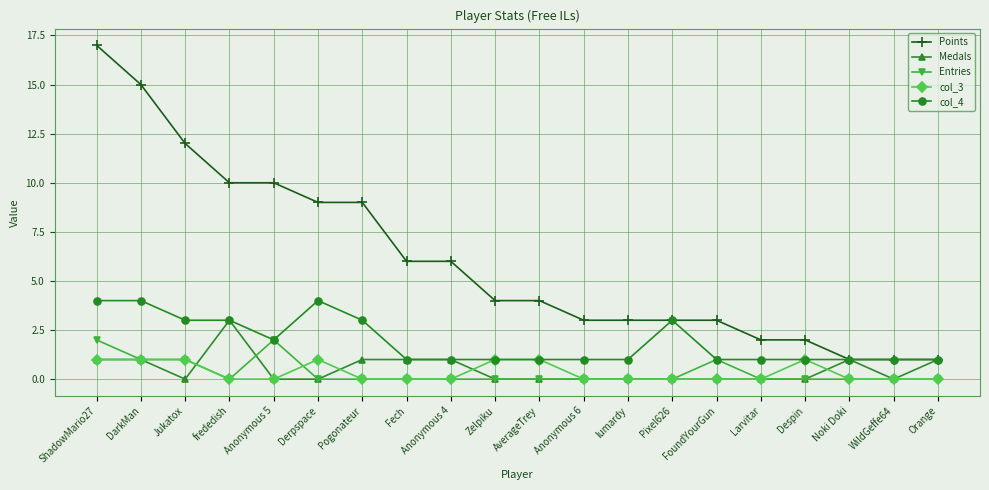

How many data points does each series have?

20